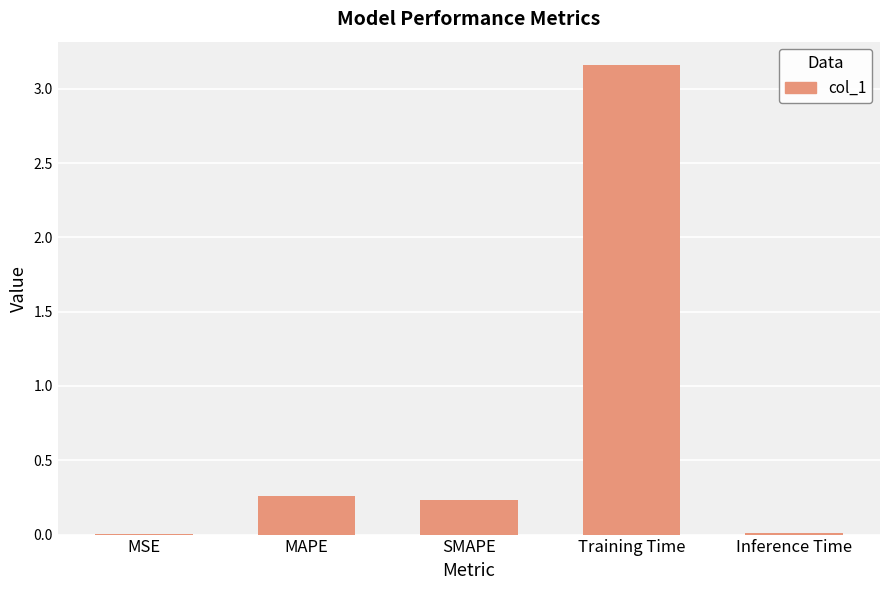

Between Training Time and MAPE, which is larger?

Training Time